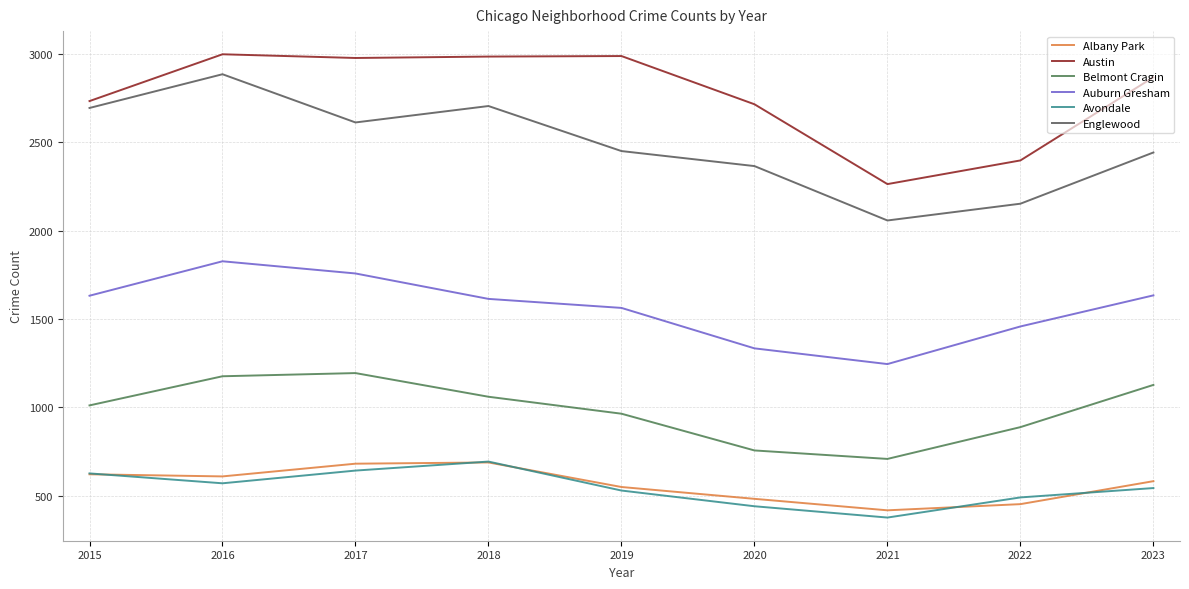

Read the Belmont Cragin value at 2016.

1176